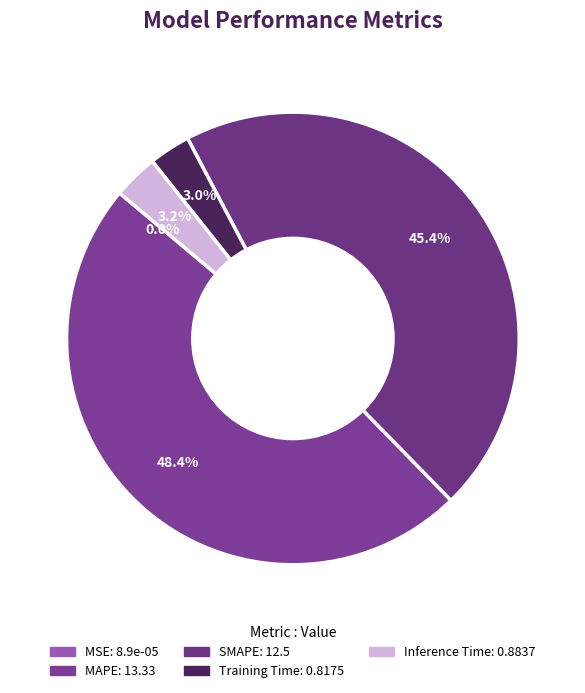

To the nearest percent, what is the difference between the largest and smallest slice percentages?

48%